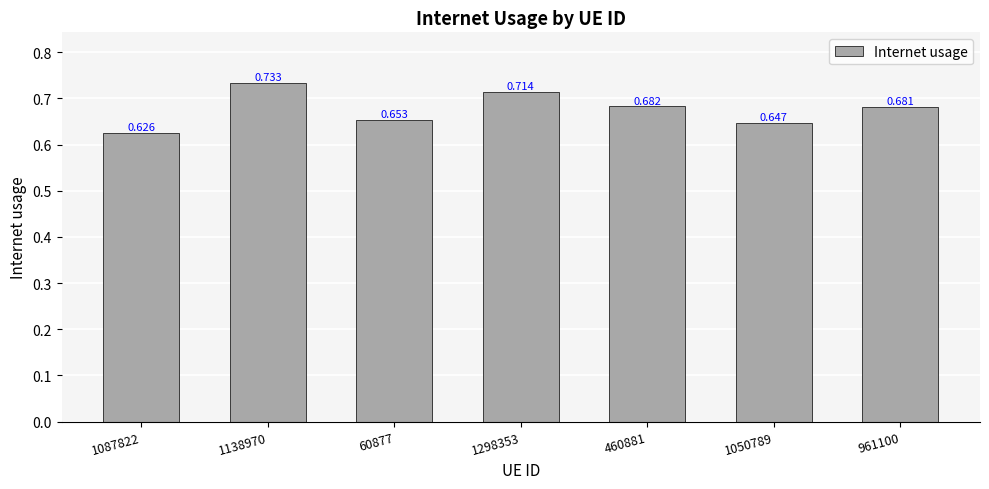

Does the chart contain any negative values?

No